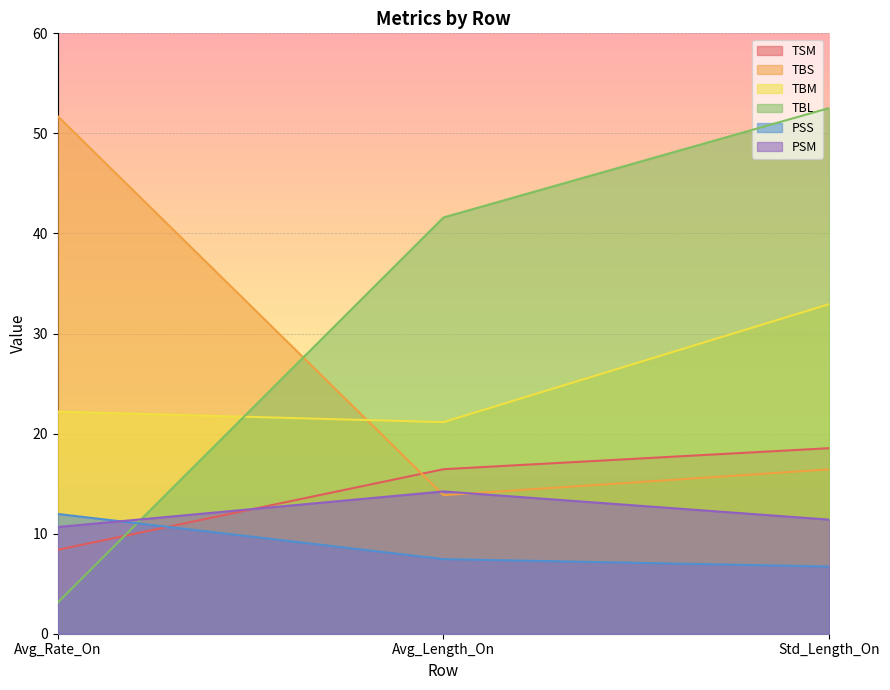

What position from the left is Avg_Length_On?

2